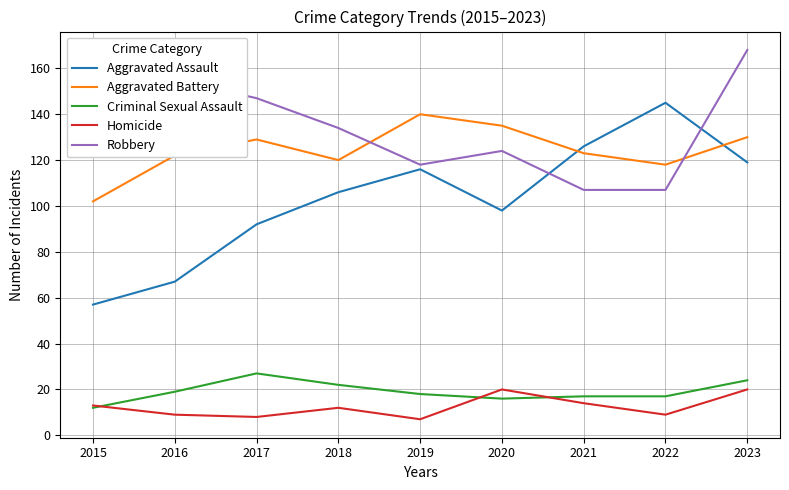

What is the maximum value shown in the chart?

168